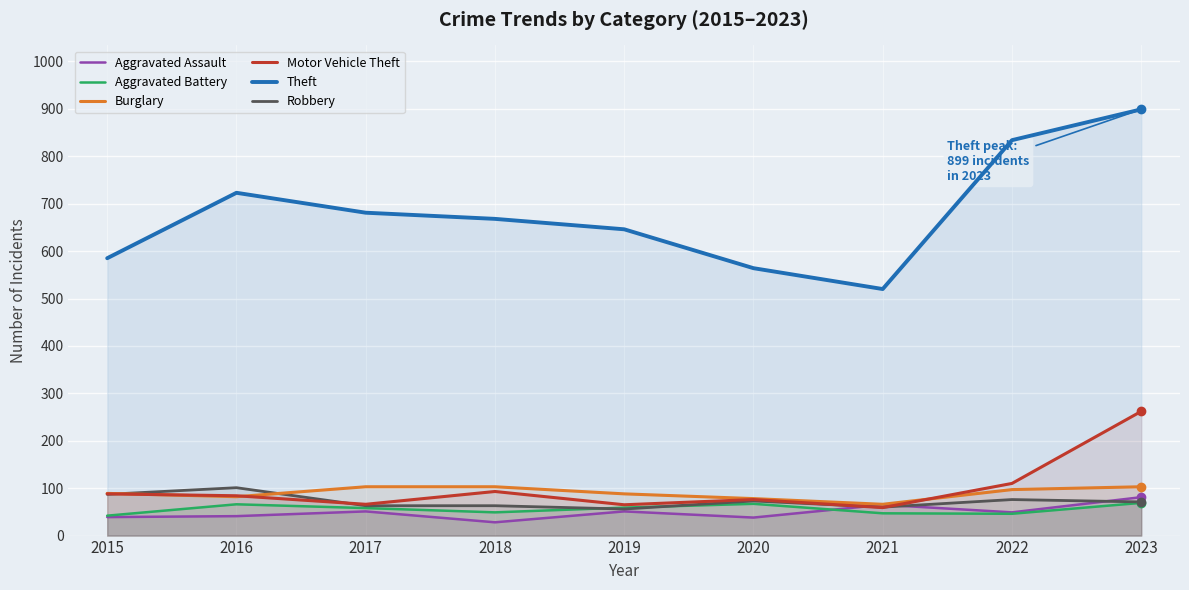

Where is the first local minimum for Burglary?

2016